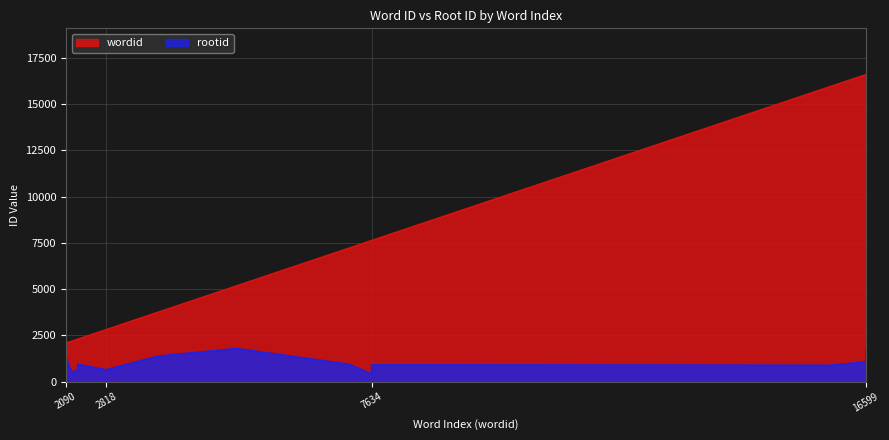

Rank the series at 4230 from lowest to highest value.

rootid, wordid